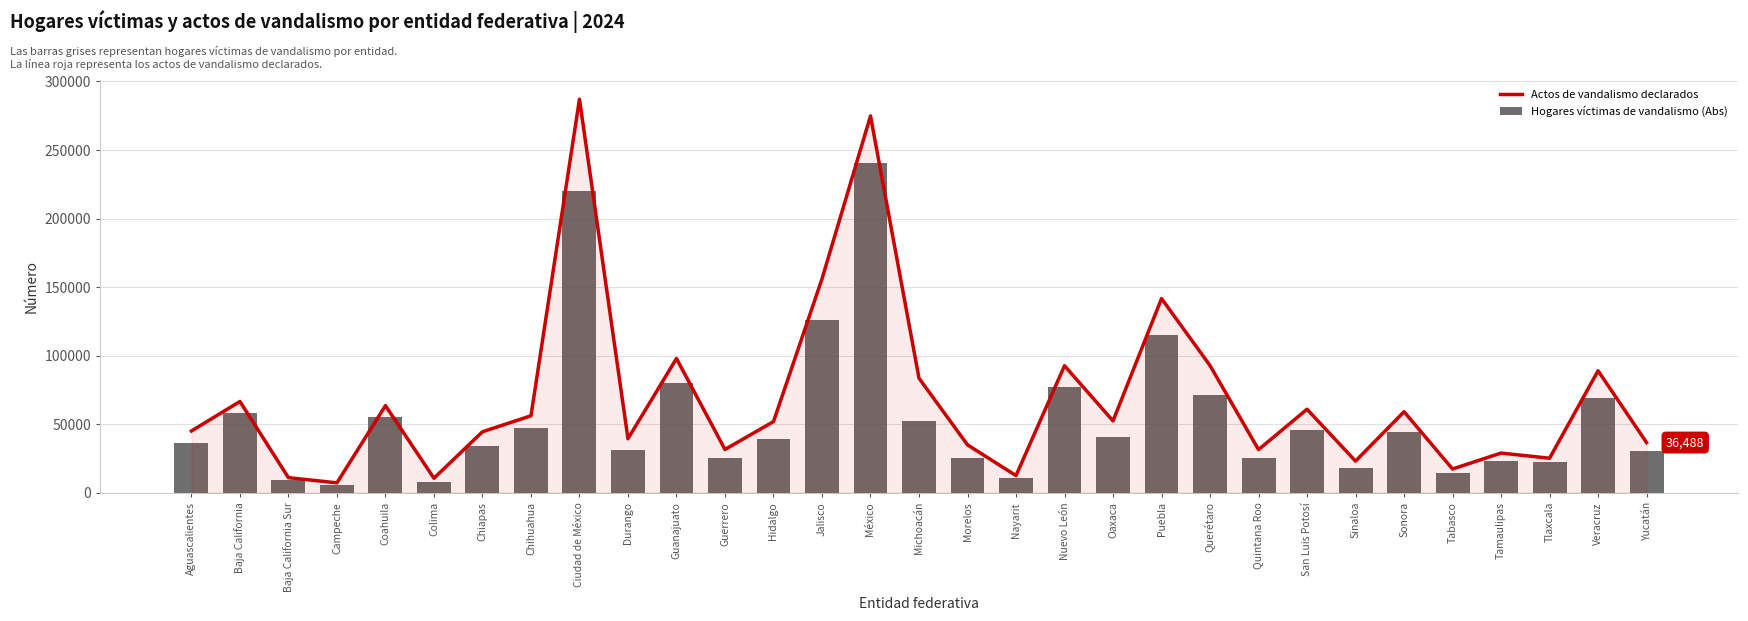

What is the spread (max minus min) of values at Nayarit?

1683